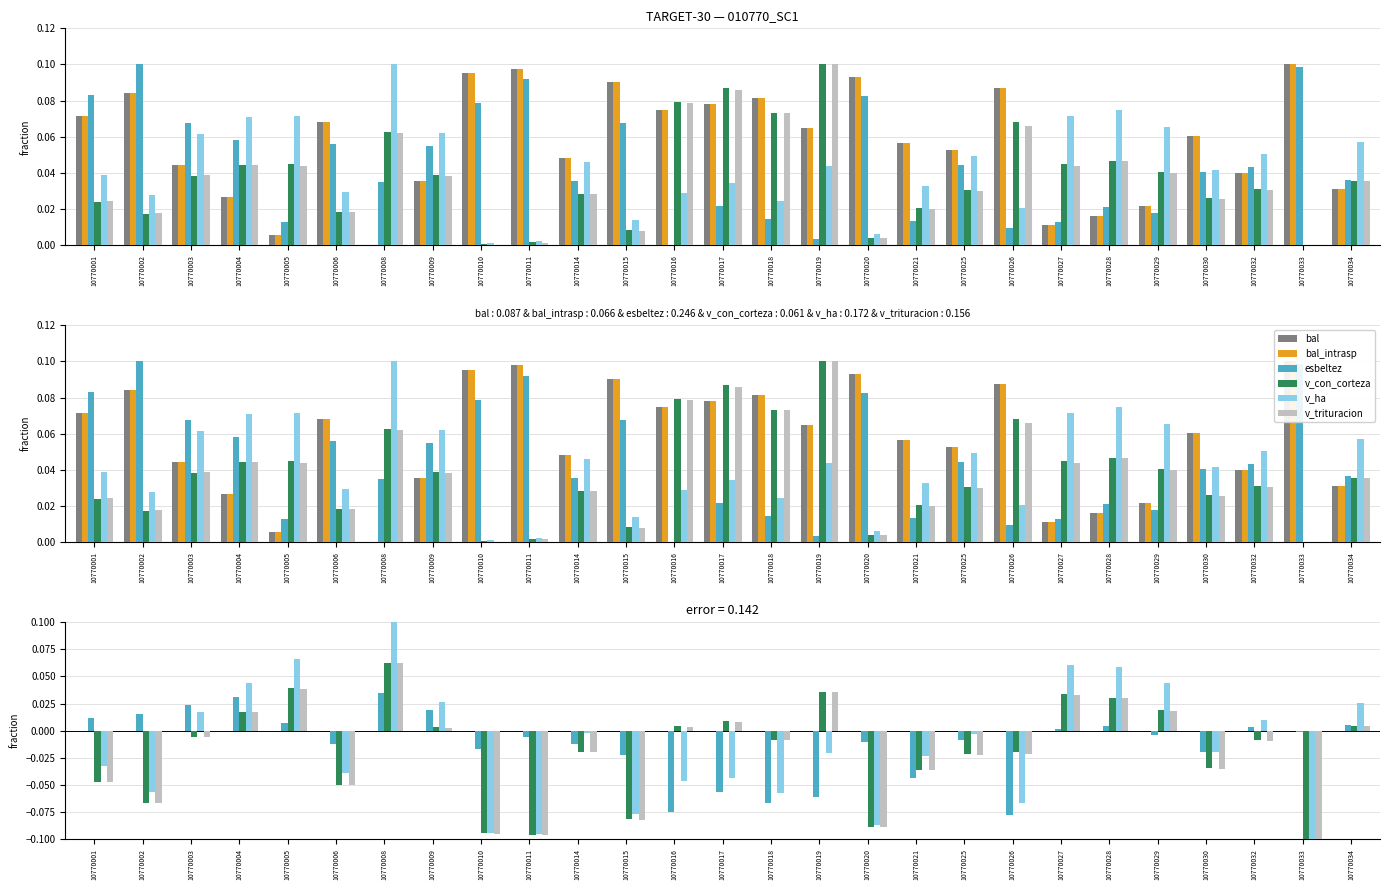

Which series has the widest spread of values?

v_ha